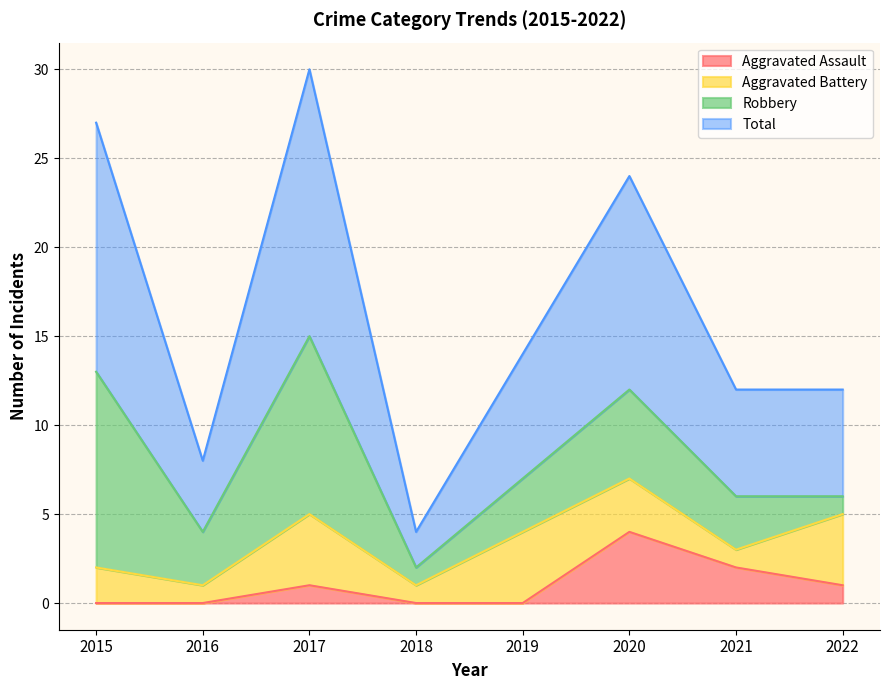

Is the value of Total at 2017 greater than the value of Aggravated Assault at 2018?

Yes